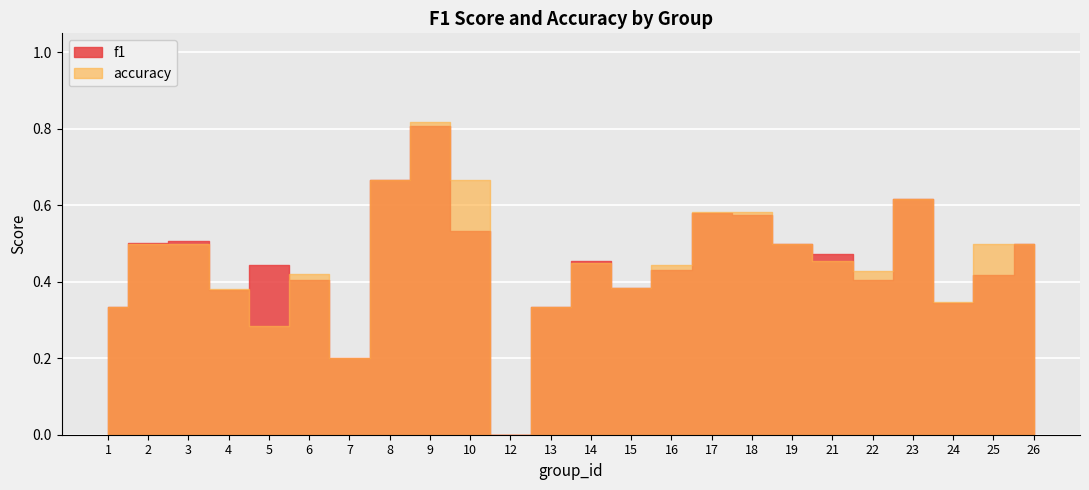

The value of accuracy at 9 is 0.8. True or false?

True